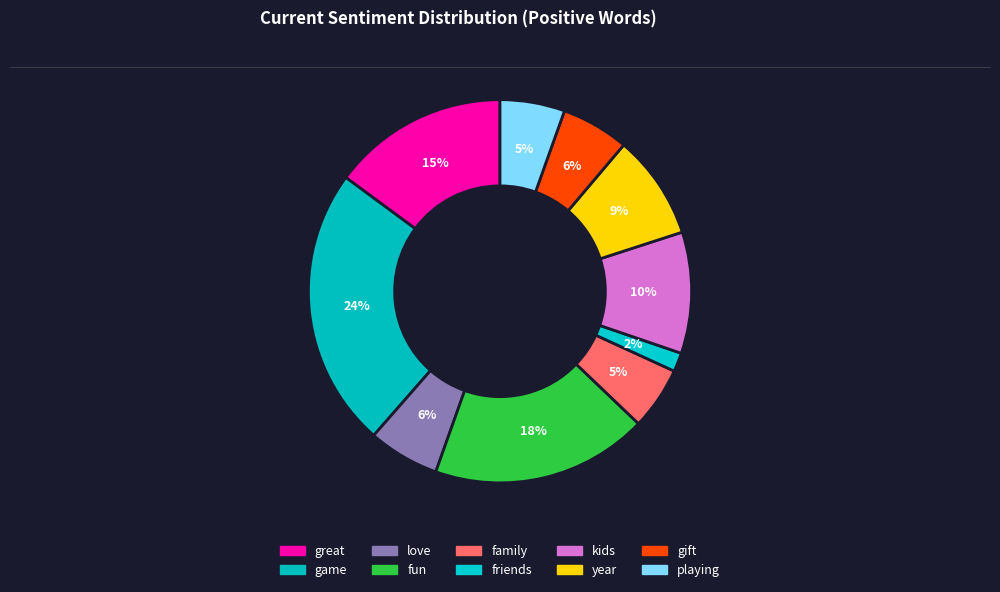

True or false: love accounts for 13% of the total.

False